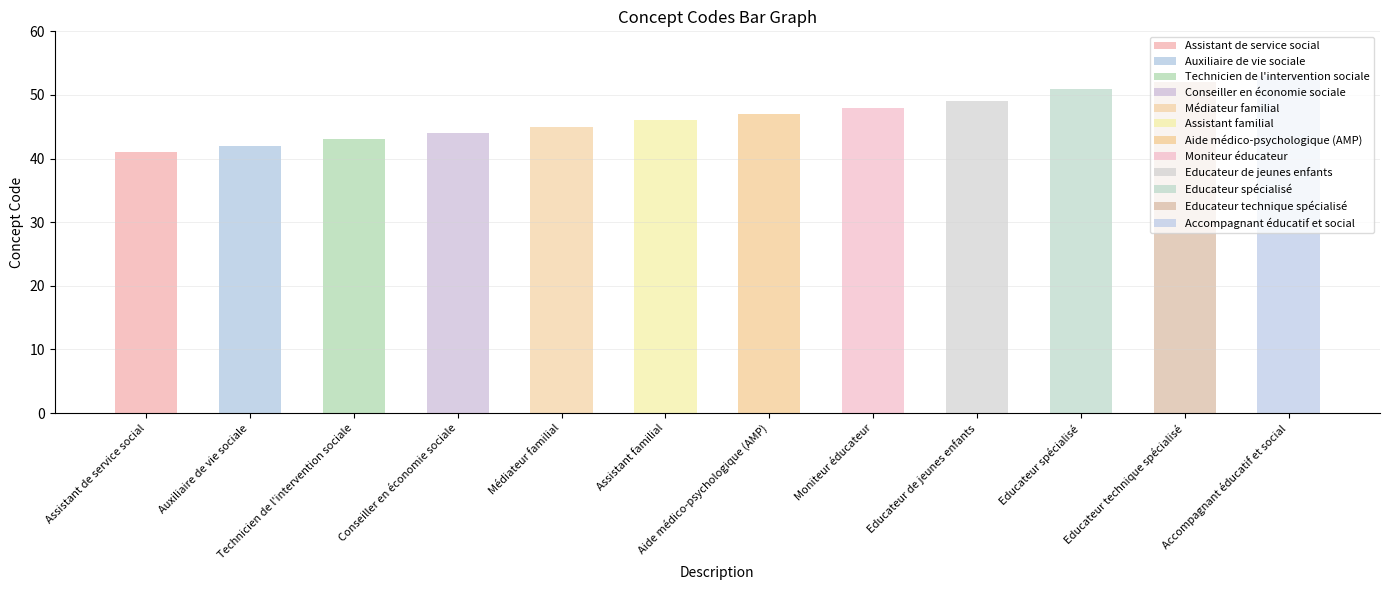

List the labels in order of value, largest first.

Accompagnant éducatif et social, Educateur technique spécialisé, Educateur spécialisé, Educateur de jeunes enfants, Moniteur éducateur, Aide médico-psychologique (AMP), Assistant familial, Médiateur familial, Conseiller en économie sociale, Technicien de l'intervention sociale, Auxiliaire de vie sociale, Assistant de service social